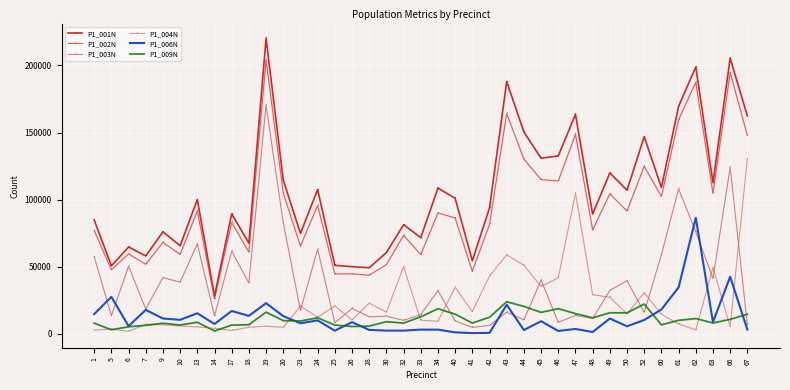

Which has a higher value, 14 or 45?

45